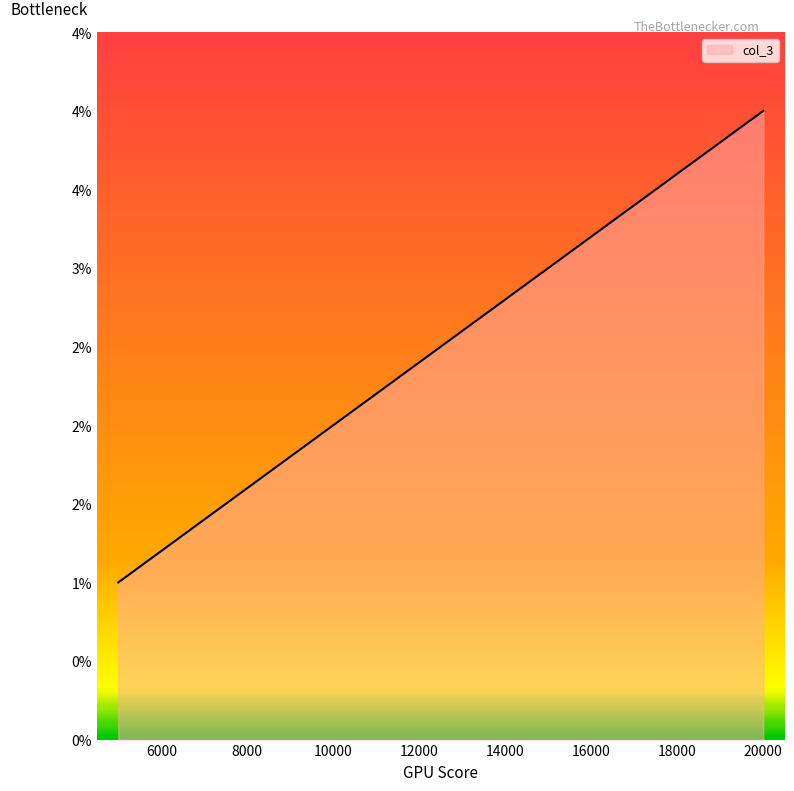

Is this an area chart (filled region under the line)?

Yes